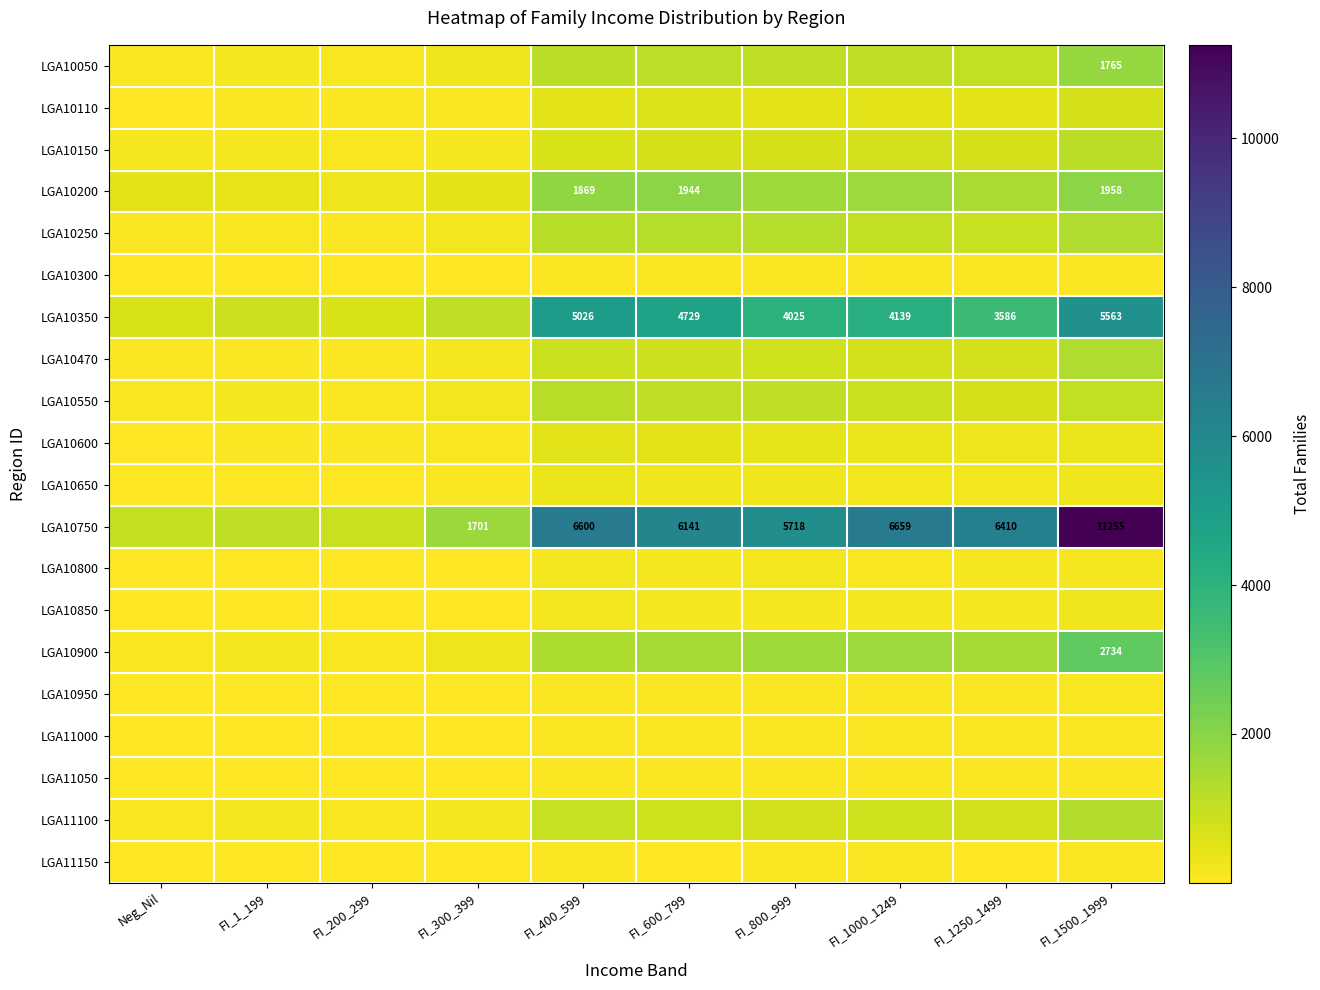

Which series has the largest total across all categories?

LGA10750